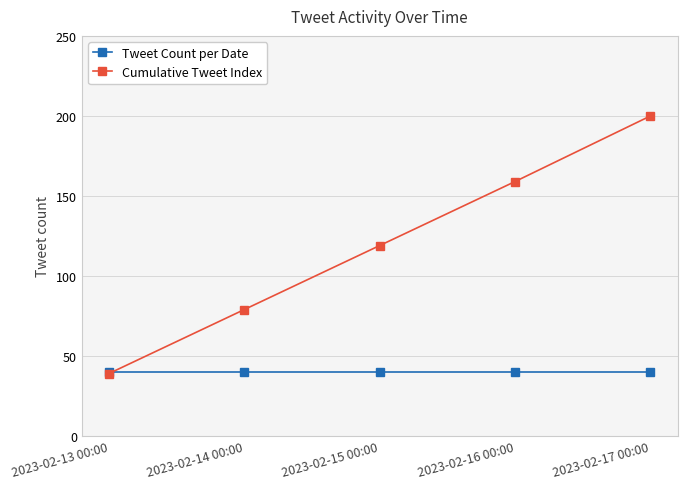

Rank the series by their maximum value, from highest to lowest.

Cumulative Tweet Index, Tweet Count per Date